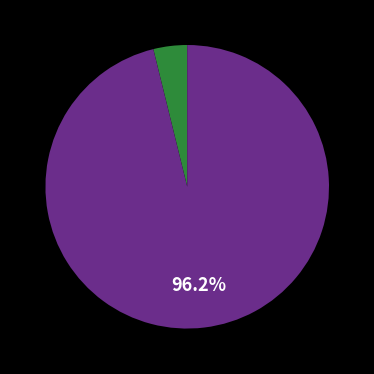

Does any single category account for the majority?

Yes